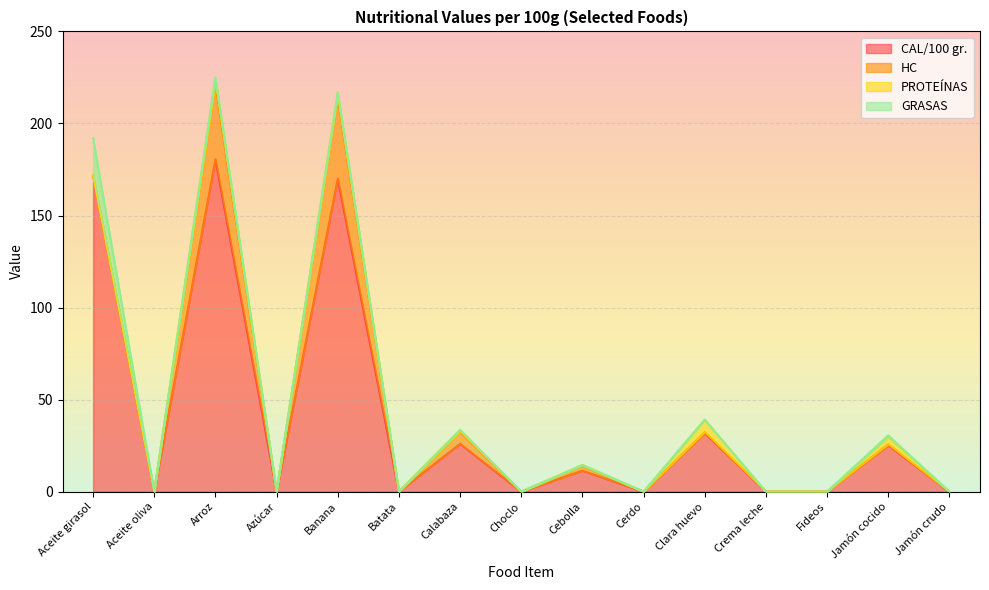

How many interior local peaks does the HC series have?

6